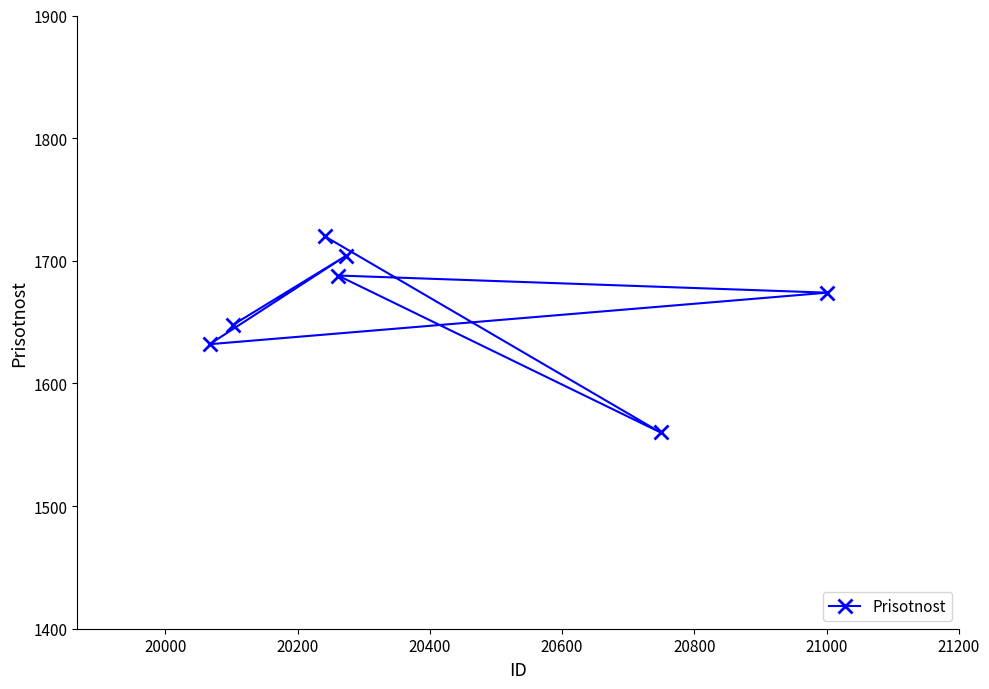

What is the smallest value displayed?

1560